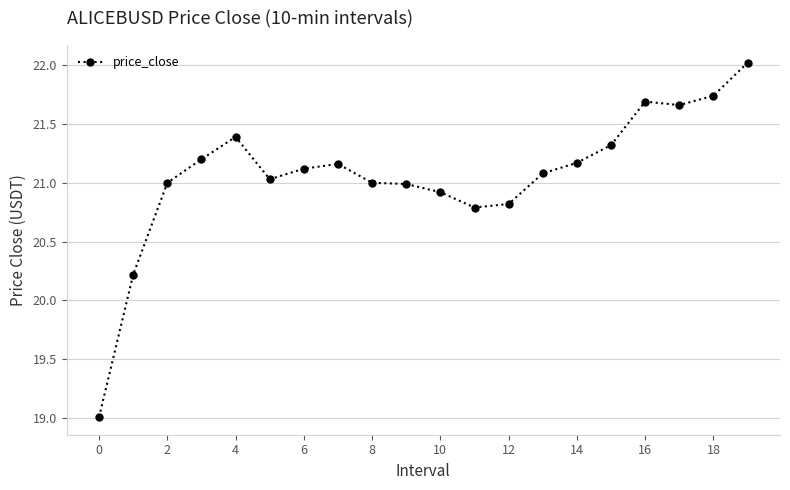

What is the greatest value displayed?

22.0